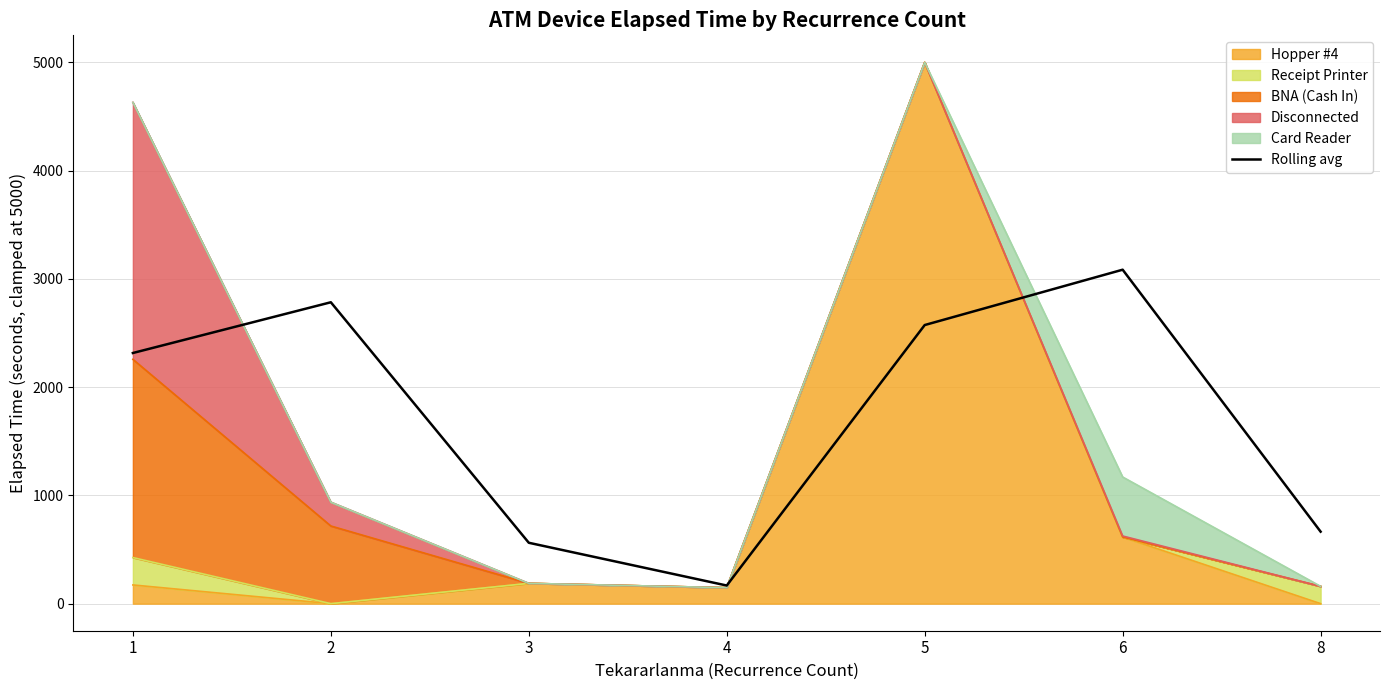

What is the difference between the maximum and second lowest values?

2522.5